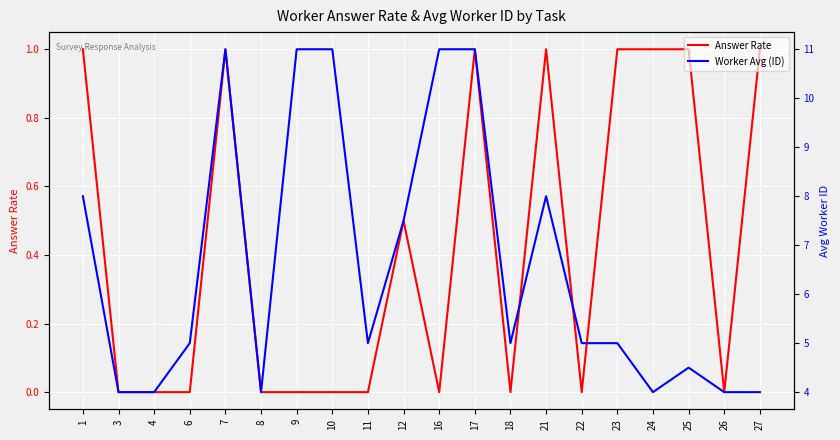

Which series has the widest spread of values?

Worker Avg (ID)